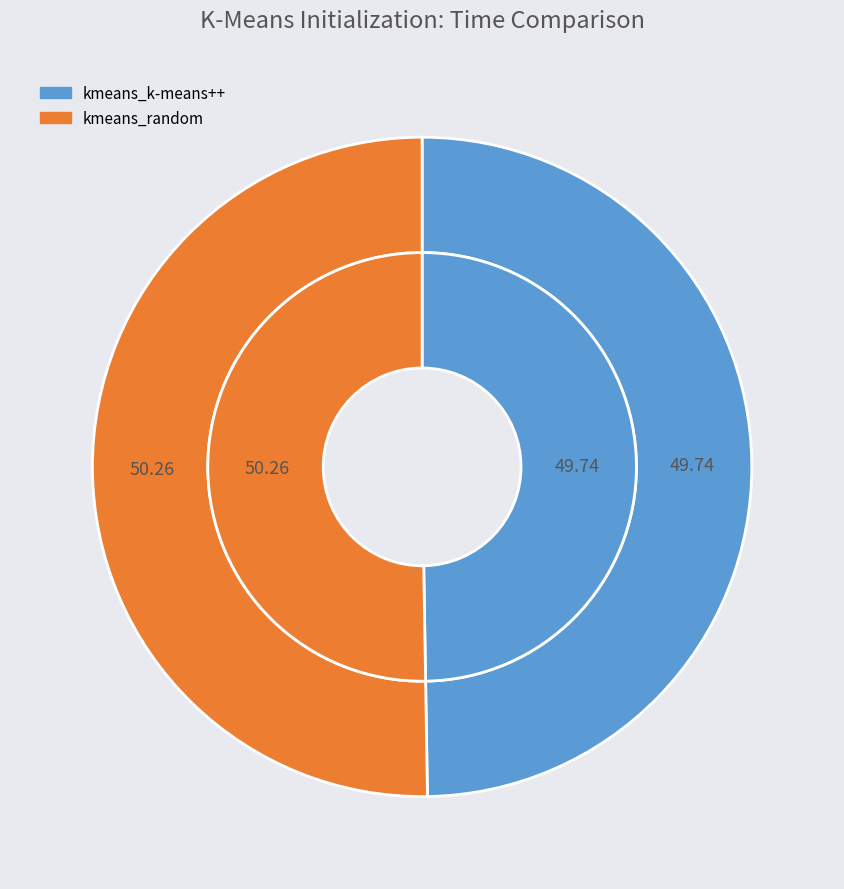

To the nearest percent, what is the average slice percentage?

50%